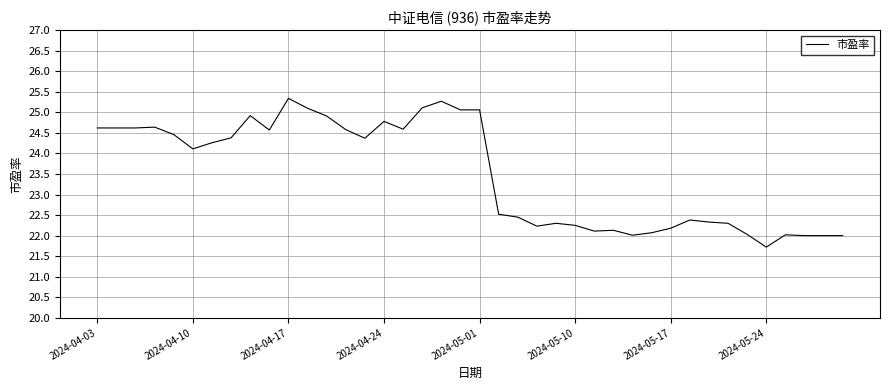

What is the smallest value displayed?

21.7